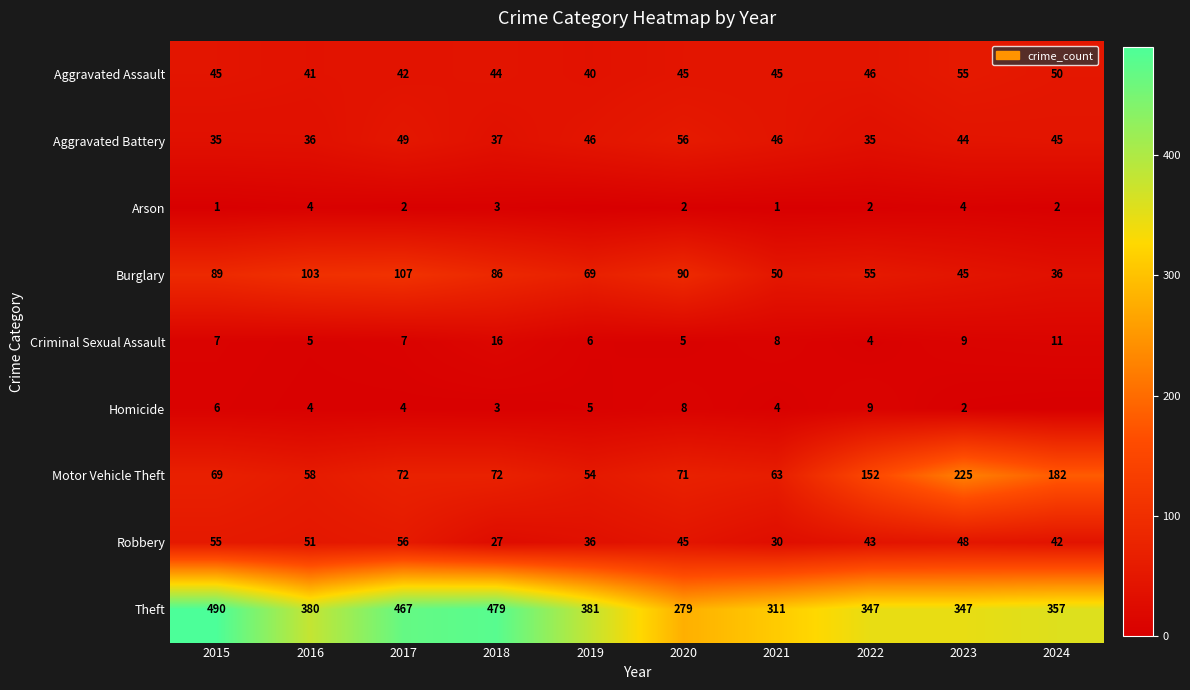

What is the average value of the Aggravated Battery series?

43